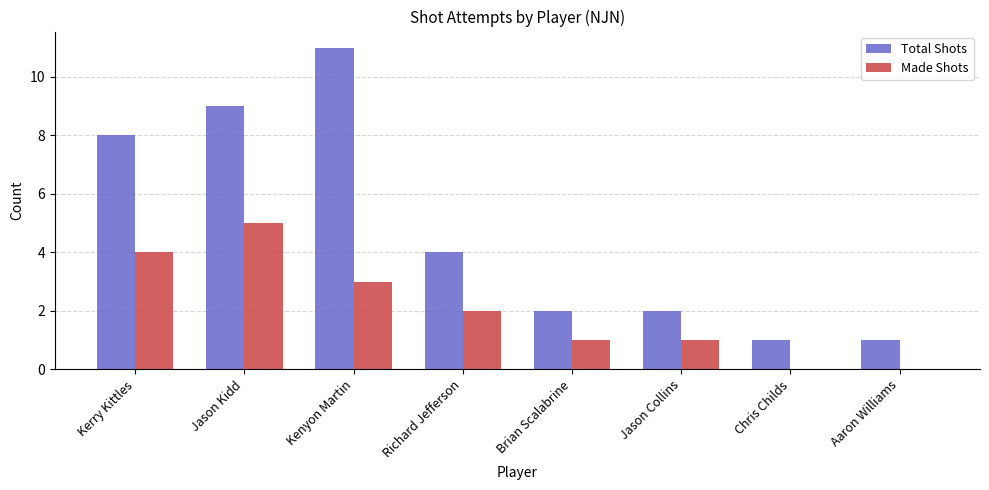

Between Kenyon Martin and Chris Childs, which series saw the biggest shift?

Total Shots